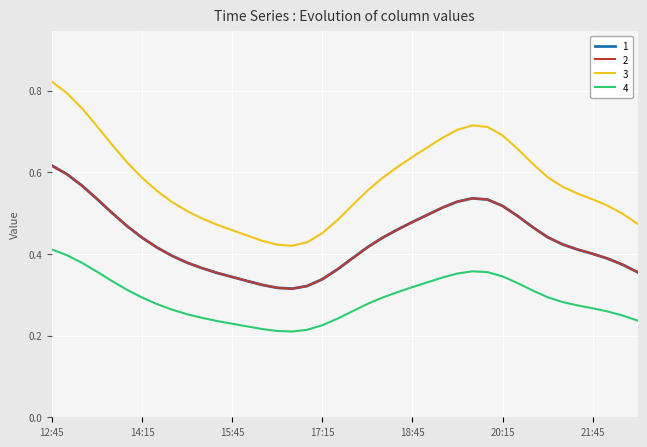

Does the chart display data point markers on the line(s)?

No